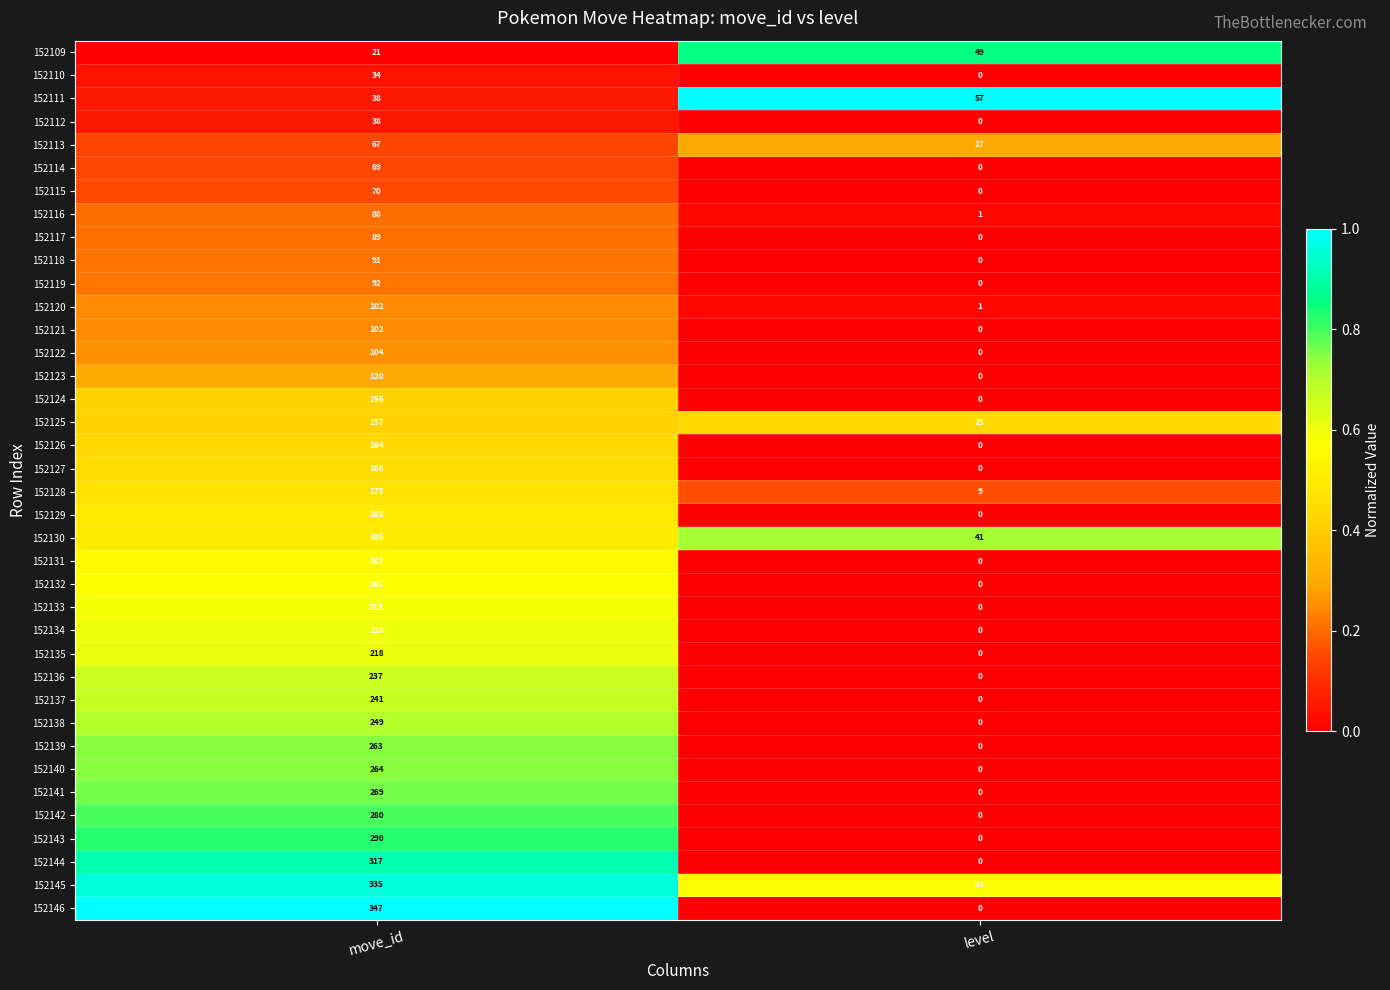

Which series has the largest range (max minus min)?

152146